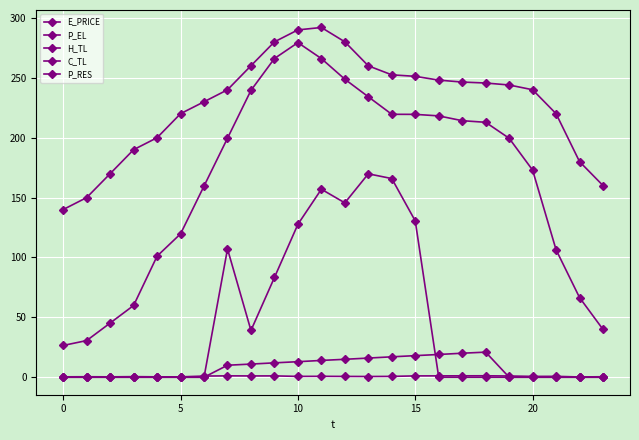

How many categories are shown in the chart?

24